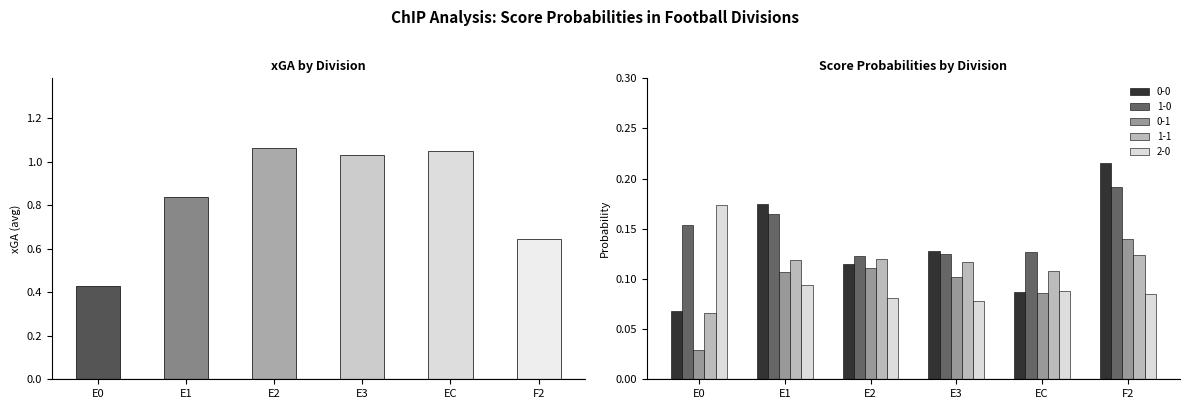

How many data points are above 1?

3